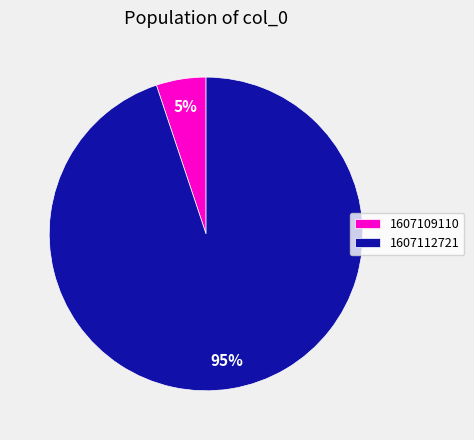

Count the number of slices in the pie.

2